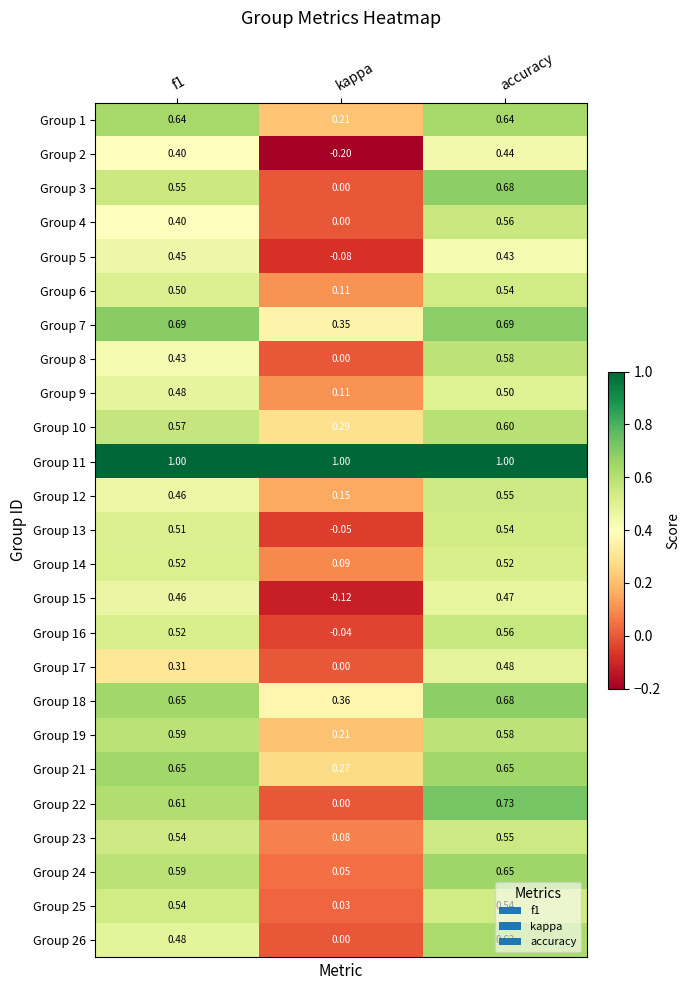

At which category is the sum across all series the highest?

accuracy